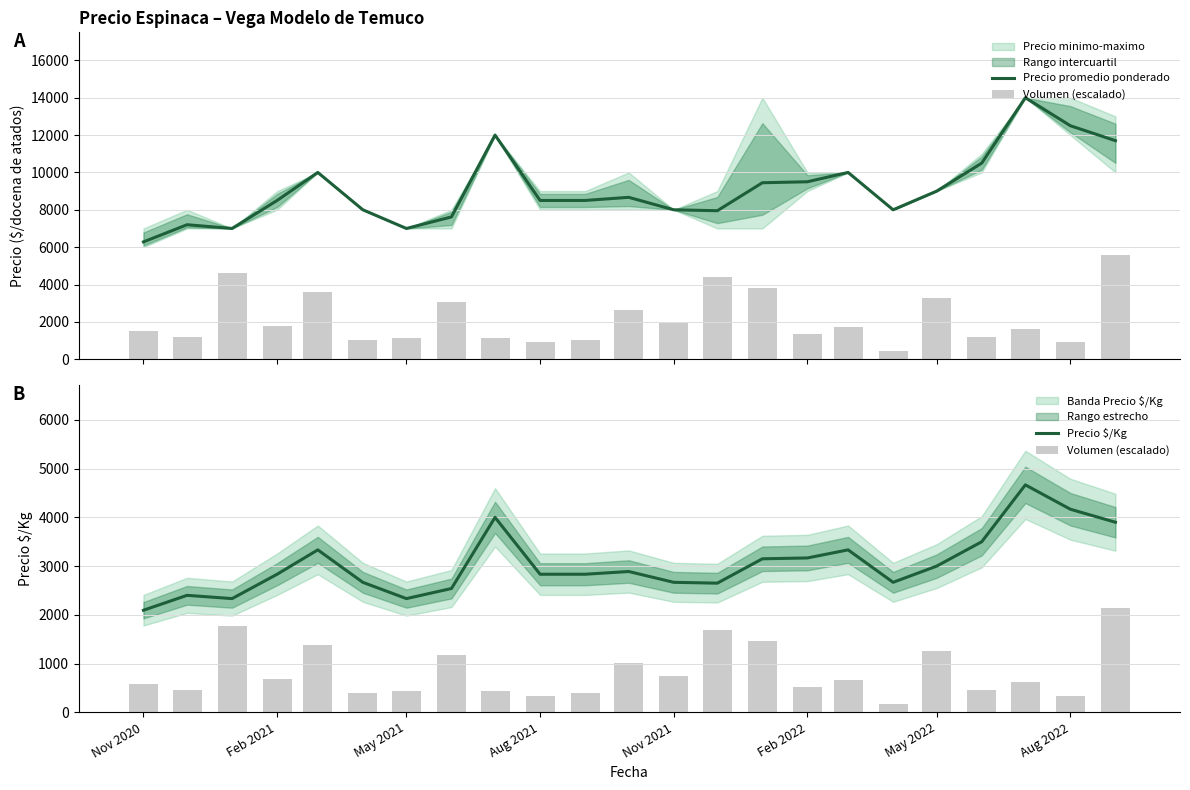

What is the lowest value of the Precio $/Kg series?

2094